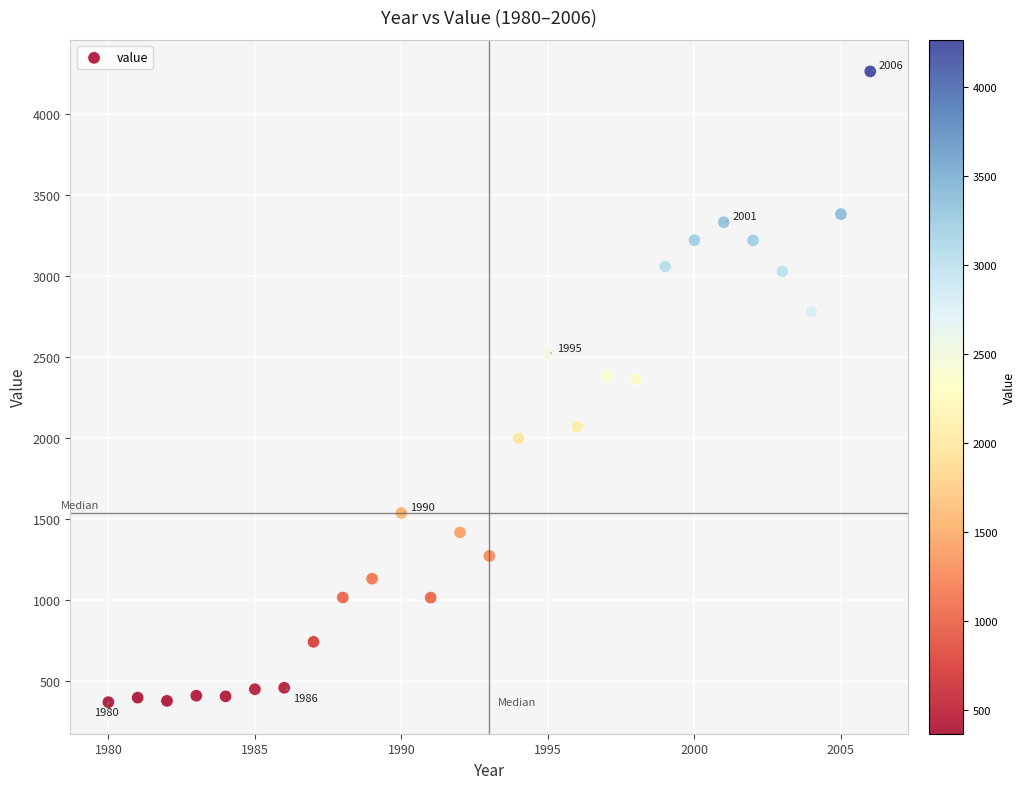

What is the range of Y values (max minus min)?

3898